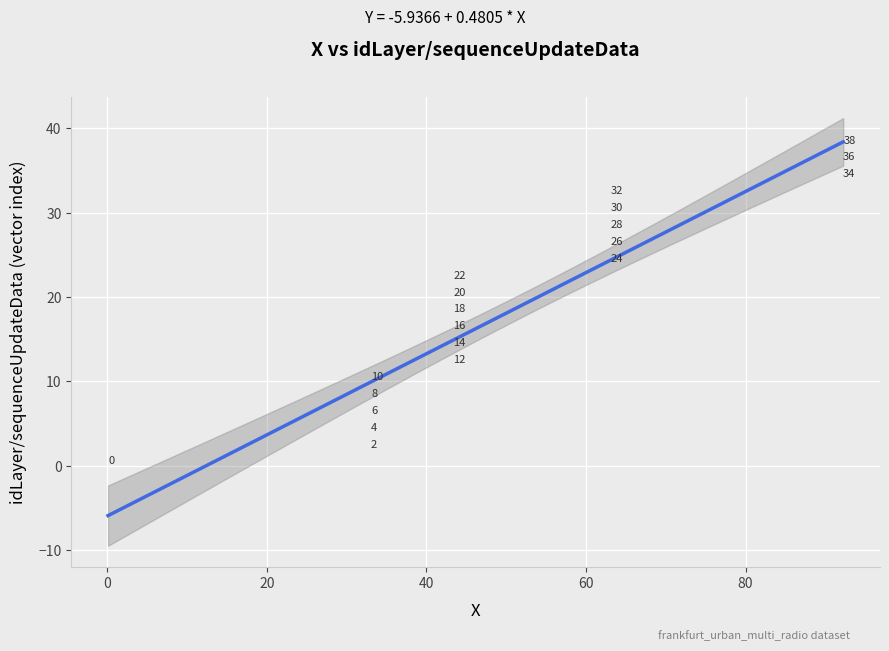

What is the range of Y values (max minus min)?

39